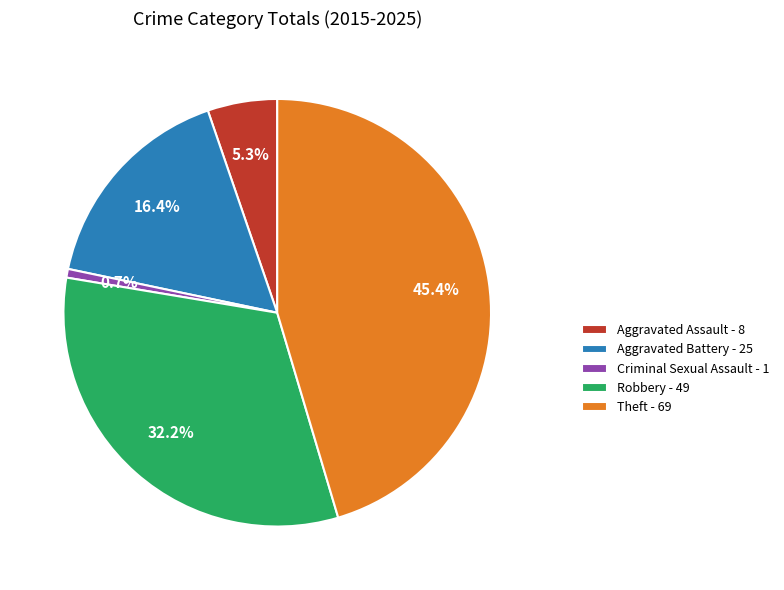

True or false: Criminal Sexual Assault accounts for 1% of the total.

True